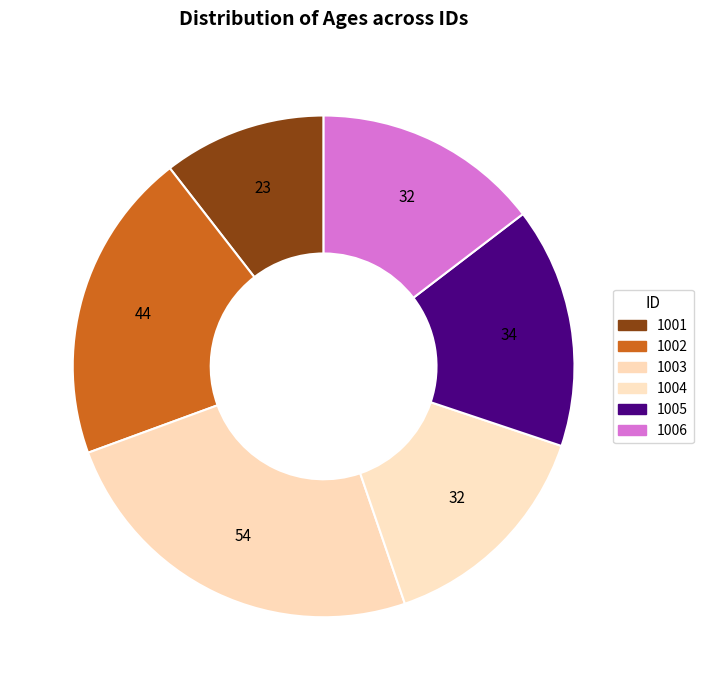

True or false: 1002 accounts for 20% of the total.

True